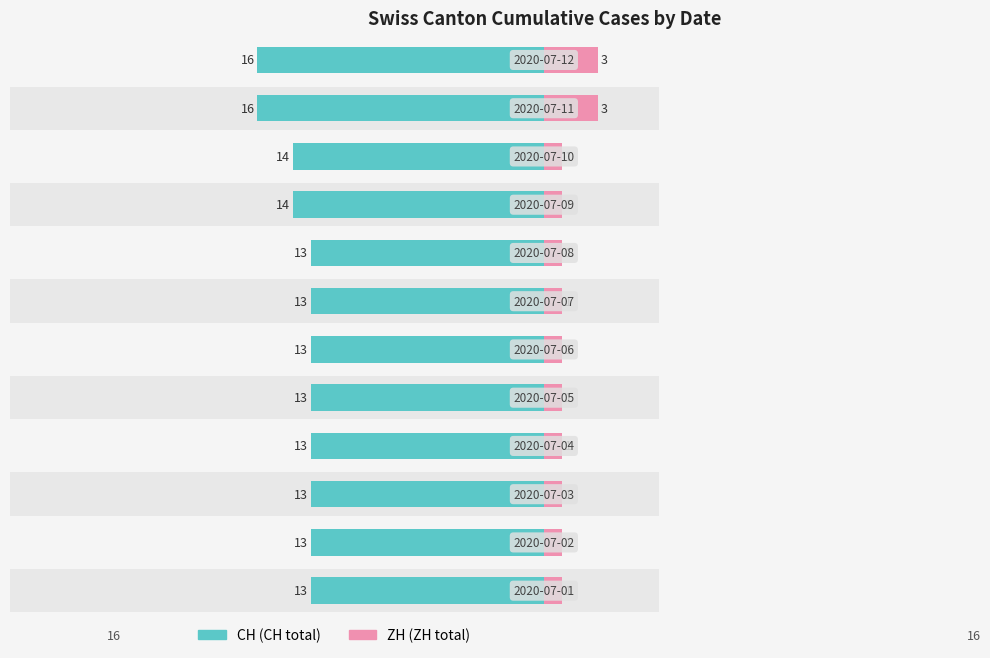

What is the value of the CH bar at the 9th from the left?

-14